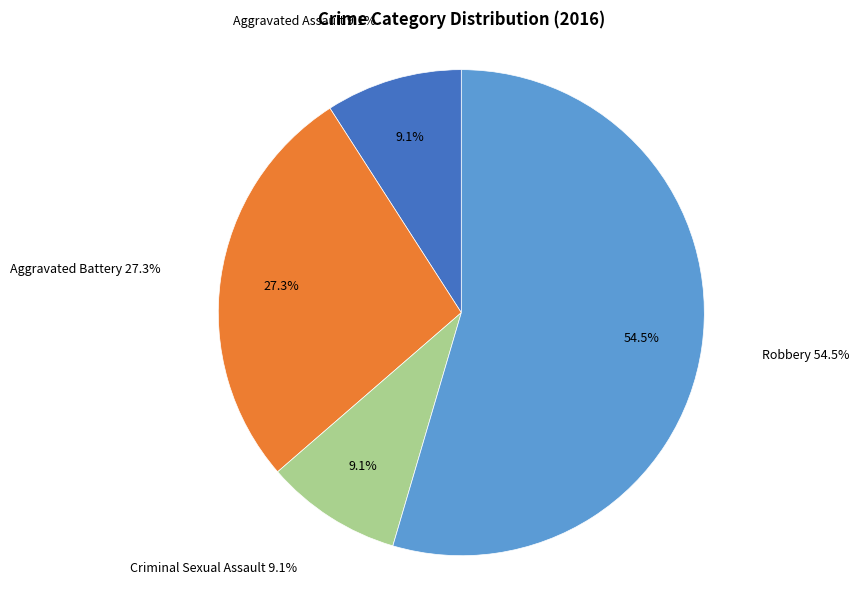

What percentage is the Aggravated Battery slice, to the nearest percent?

27%